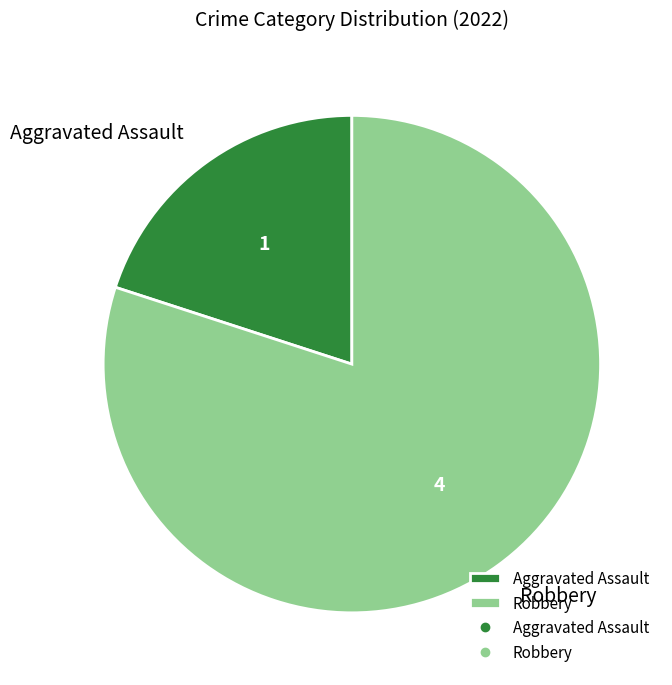

Combined, do Aggravated Assault and Robbery account for over 50%?

Yes